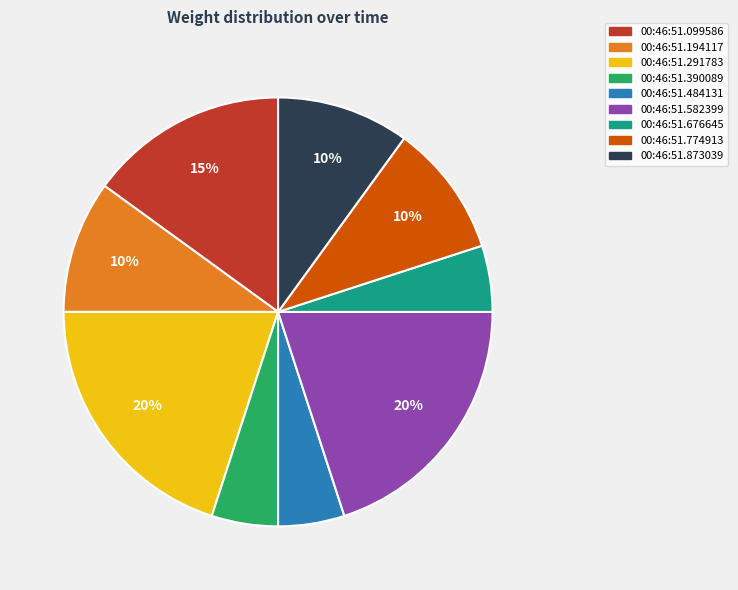

To the nearest percent, what percentage of the pie is 00:46:51.774913?

10%